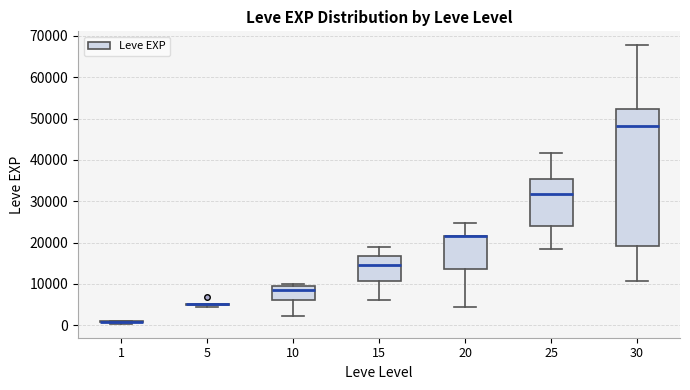

Reading left to right, transcribe this box plot: for each box, give where its median line is, the range the box spans, and where its two whiskers end, as read against the y-axis. The values are not printed on the chart, so give them approximately, as read against the axis.

1: box collapsed to a line at 1000, whiskers 0 to 1000
5: box collapsed to a line at 5000, whiskers 4000 to 5000
10: median 8000, box 6000 to 10000, whiskers 2000 to 10000 (just above the box's upper edge)
15: median 15000, box 11000 to 17000, whiskers 6000 to 19000
20: median 22000 (drawn on the box's upper edge), box 14000 to 22000, whiskers 4000 to 25000
25: median 32000, box 24000 to 35000, whiskers 18000 to 42000
30: median 48000, box 19000 to 52000, whiskers 11000 to 68000